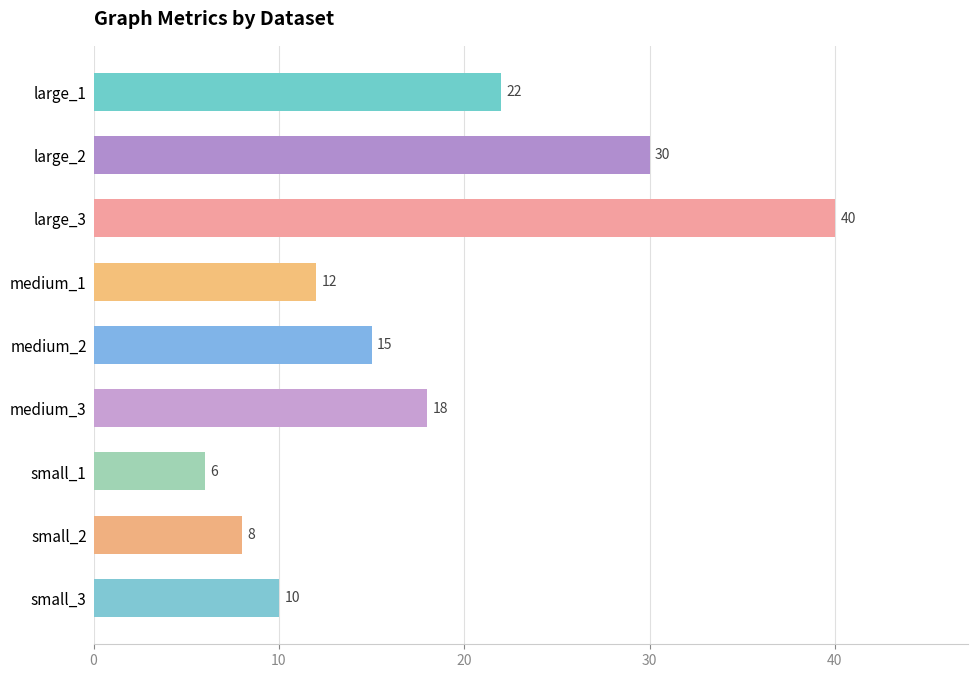

List the labels in order of value, smallest first.

small_1, small_2, small_3, medium_1, medium_2, medium_3, large_1, large_2, large_3